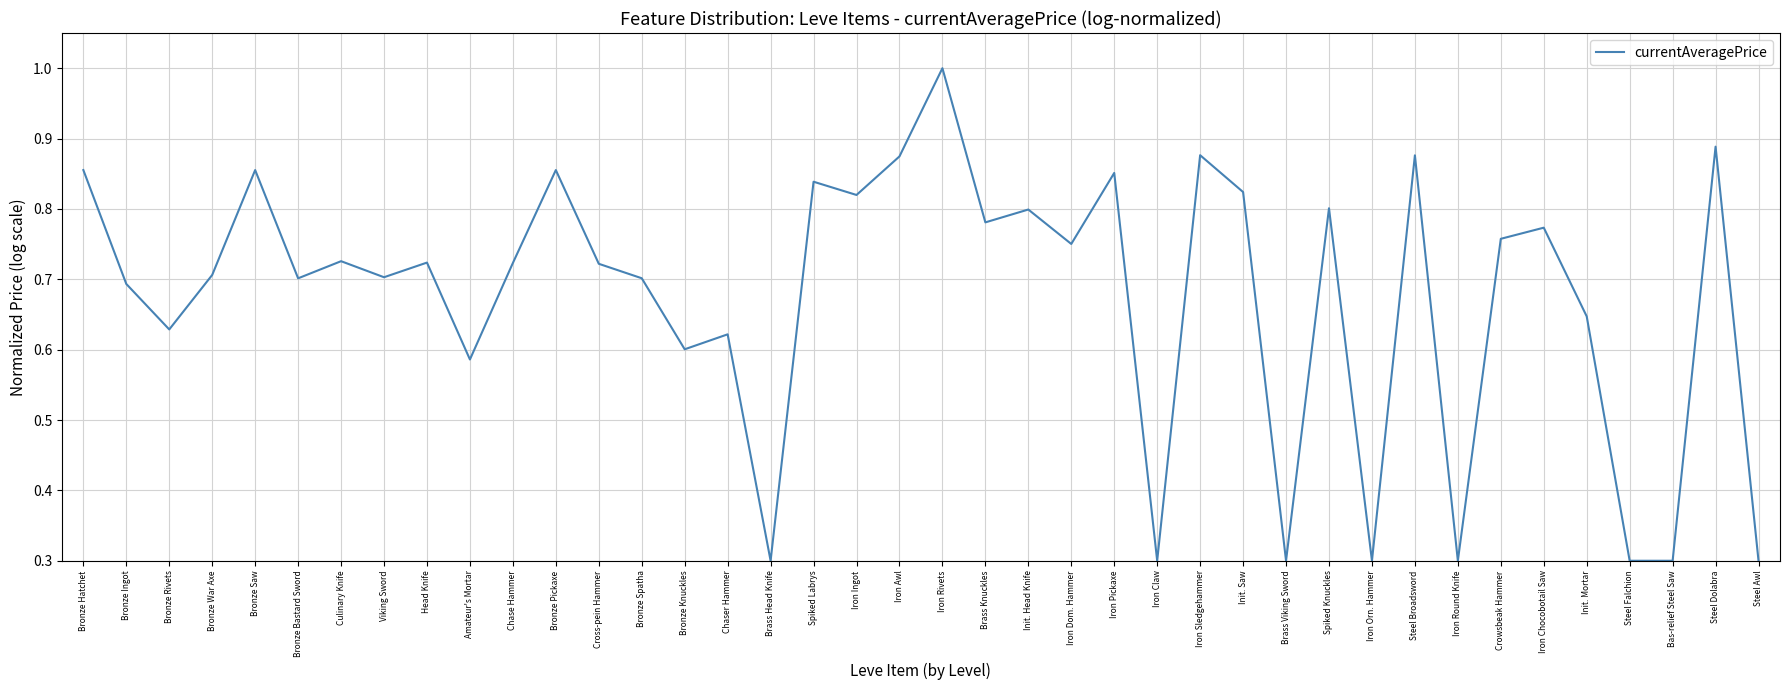

What is the minimum value shown in the chart?

0.3